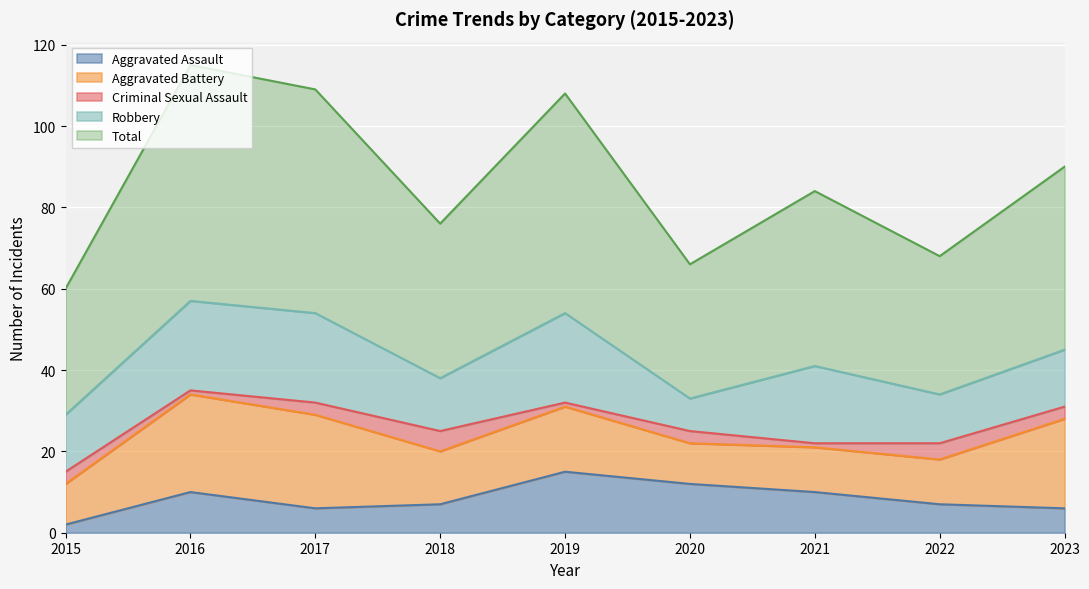

The Aggravated Assault series shows 10 at 2016. True or false?

True